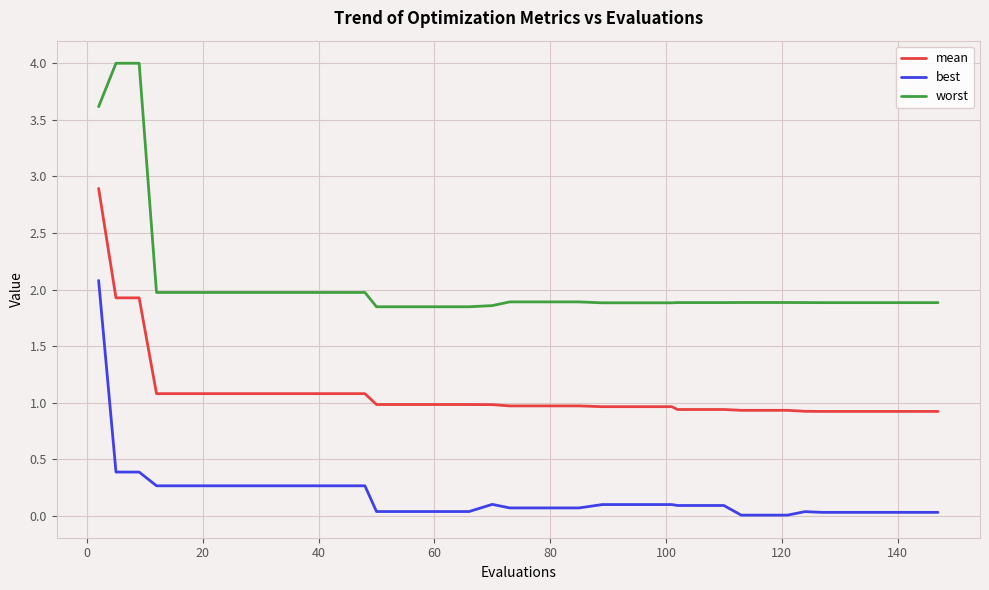

True or false: worst and mean cross at least once.

False